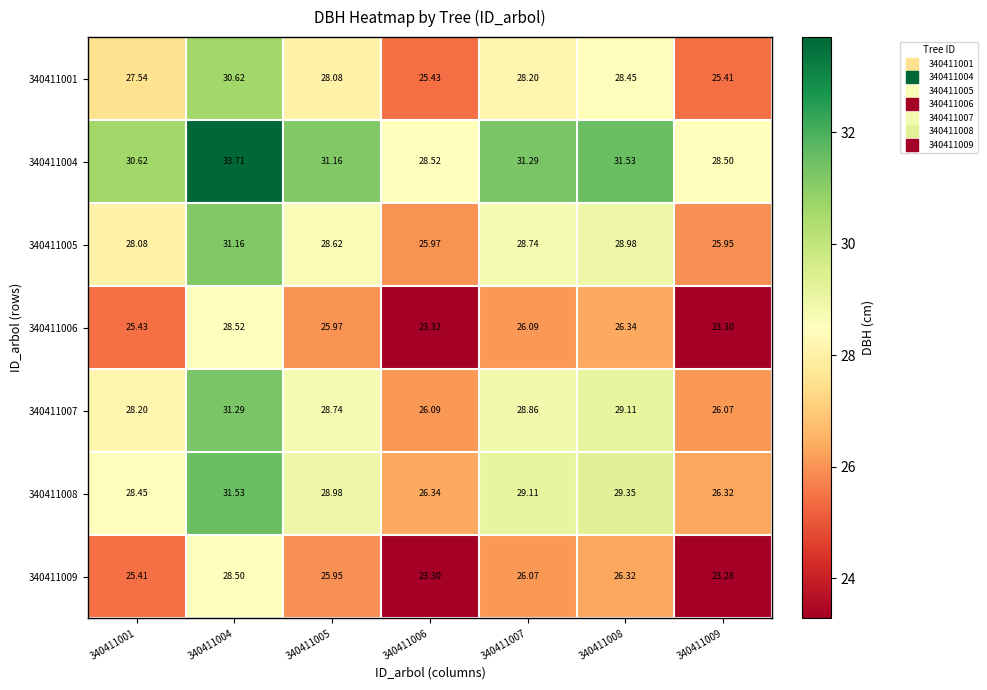

Which series has the widest spread of values?

340411006